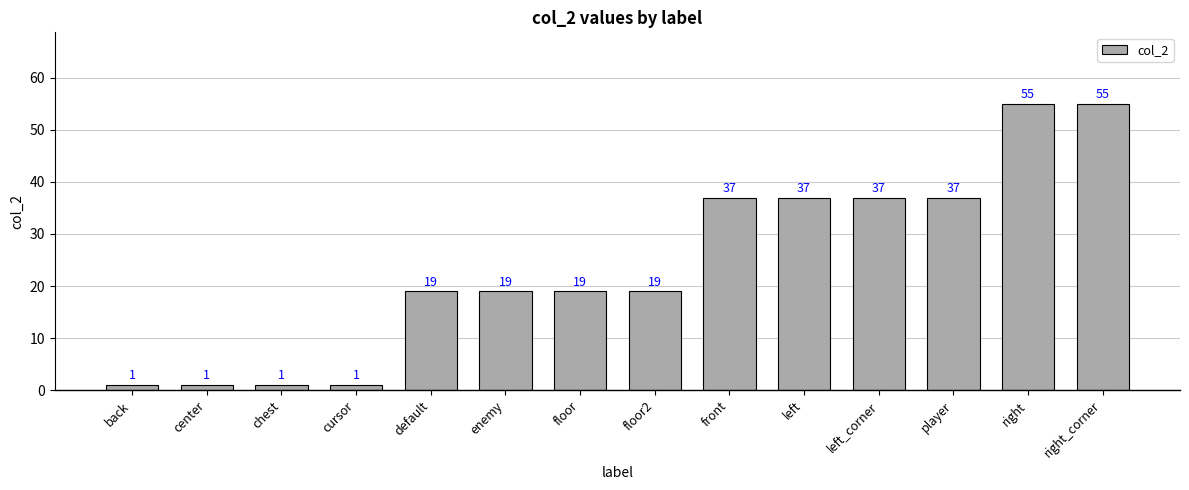

What is the label of the 7th bar from the right?

floor2